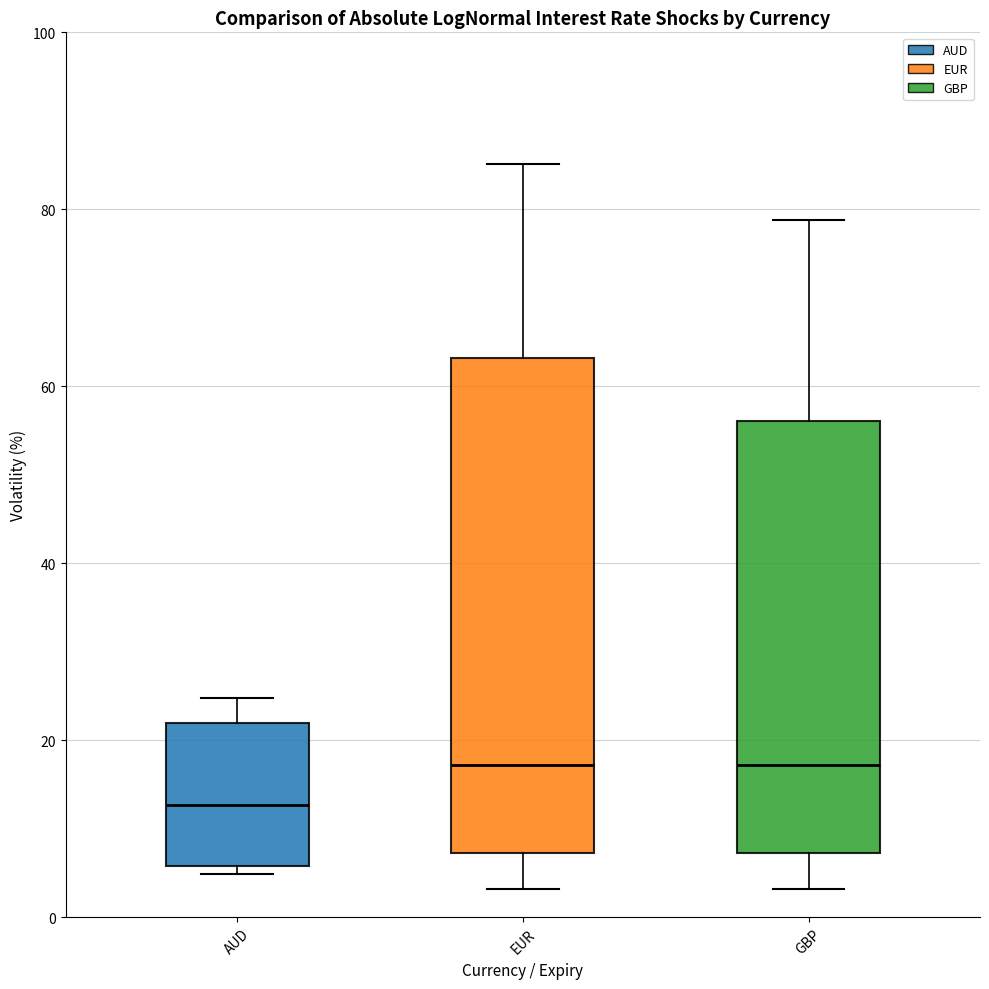

Comparing the boxes themselves (not the whiskers), which one is the tallest?

EUR